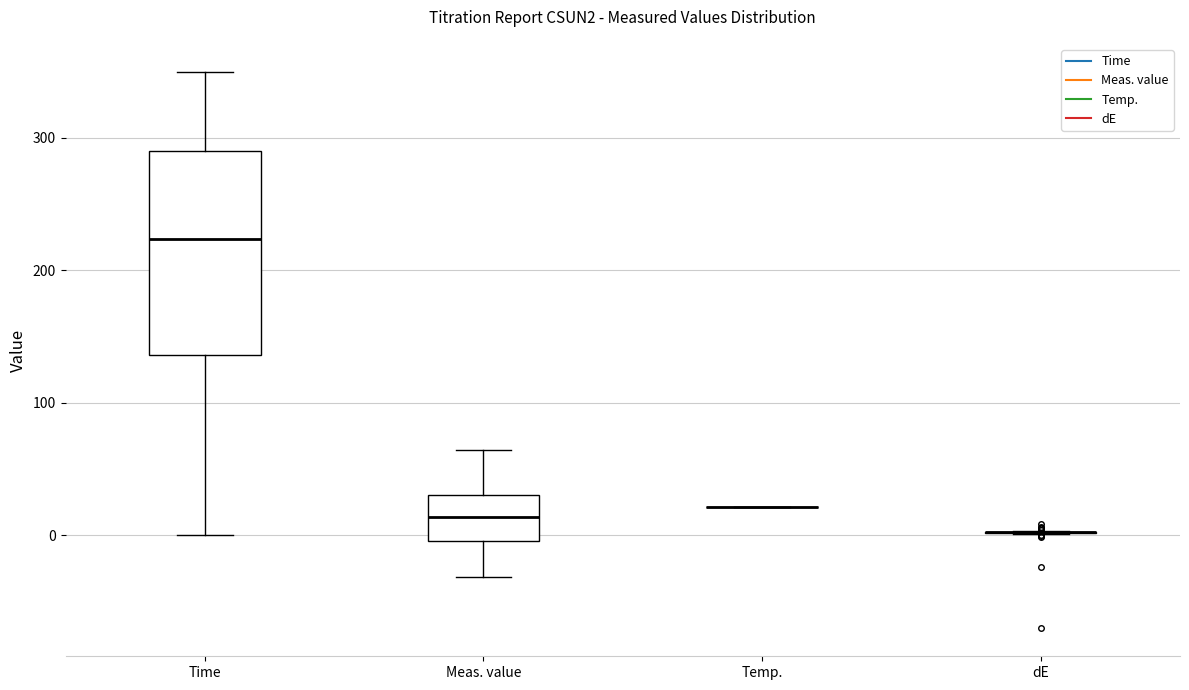

Reading left to right, transcribe this box plot: for each box, give where its median line is, the range the box spans, and where its two whiskers end, as read against the y-axis. The values are not printed on the chart, so give them approximately, as read against the axis.

Time: median 220, box 140 to 290, whiskers 0 to 350
Meas. value: median 10, box 0 to 30, whiskers -30 to 60
Temp.: box collapsed to a line at 20, whiskers 20 to 20
dE: box collapsed to a line at 0, whiskers 0 to 0